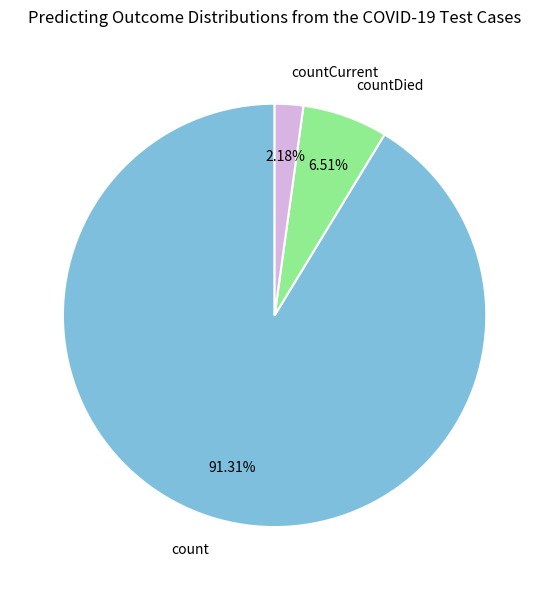

Count the number of slices in the pie.

3